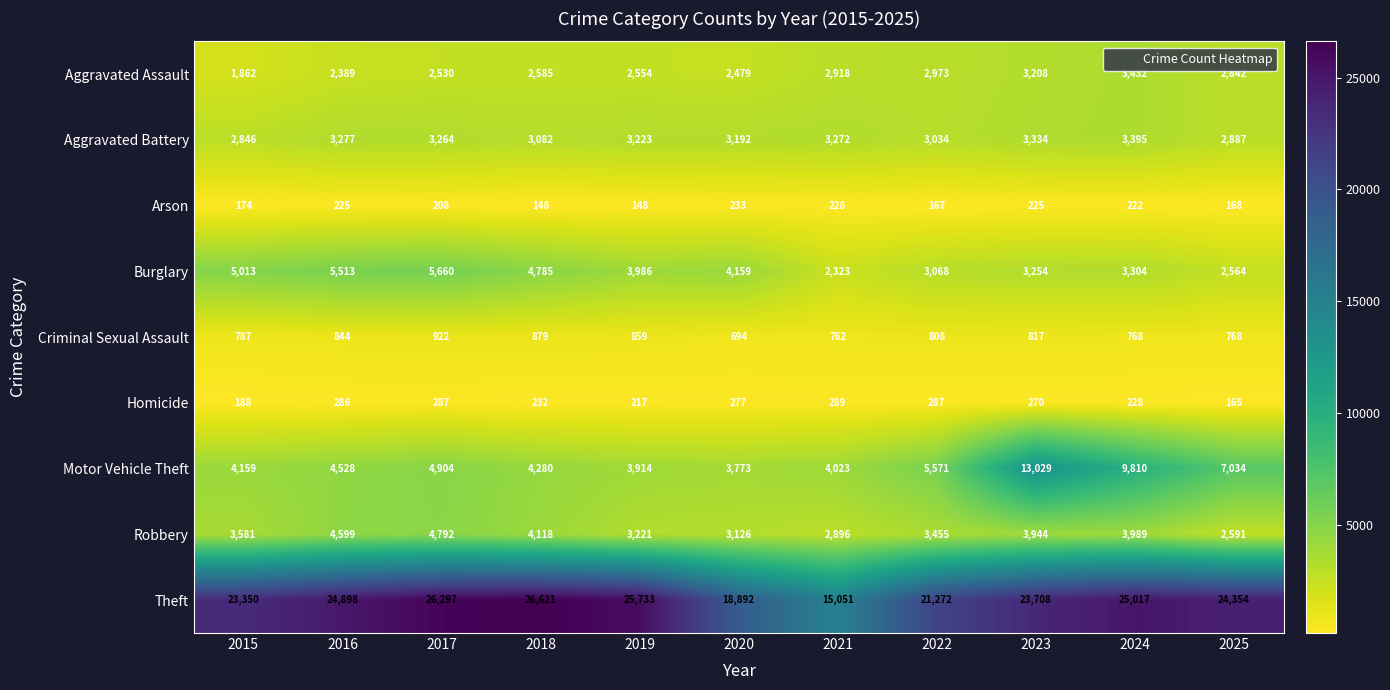

What is the maximum value shown in the chart?

26621